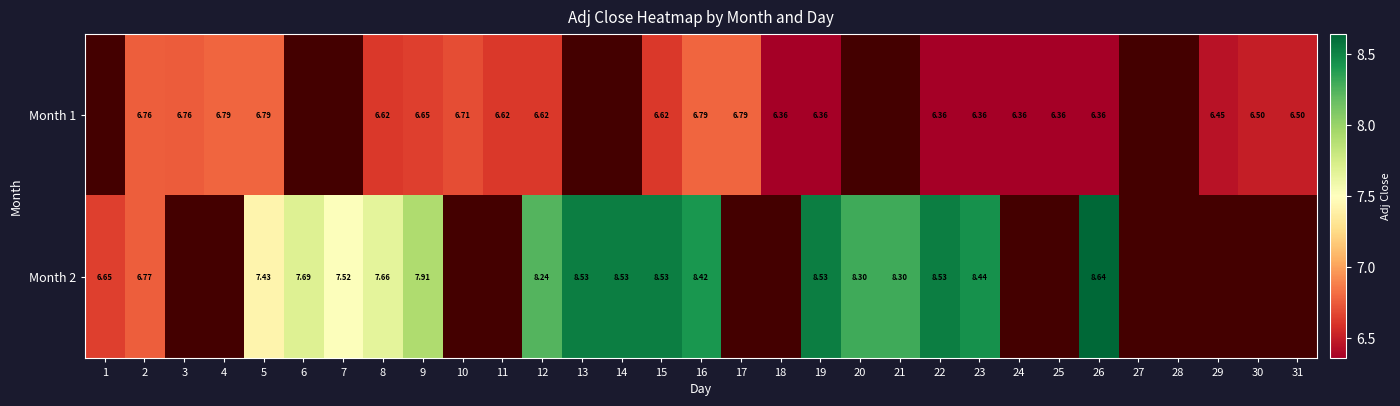

Is the value of Month 2 at 14 greater than the value of Month 1 at 24?

Yes